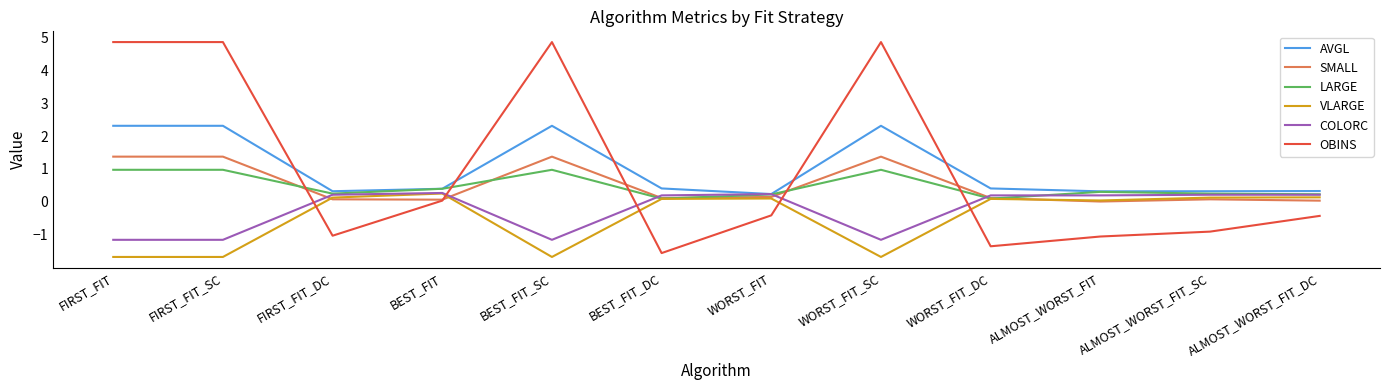

Where do OBINS and COLORC first cross each other?

FIRST_FIT_SC and FIRST_FIT_DC